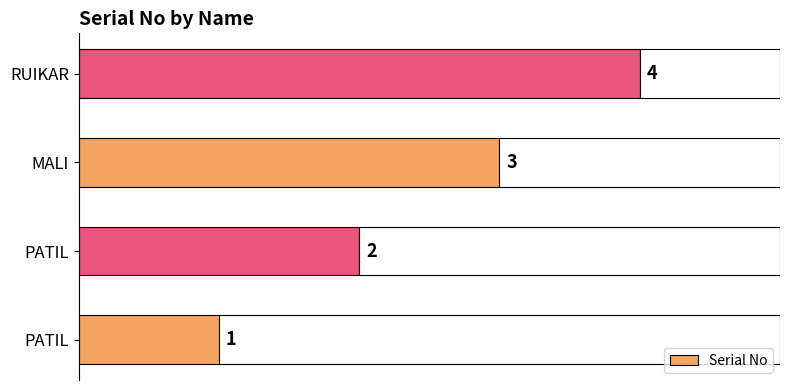

True or false: the data shows 5 at MALI.

False